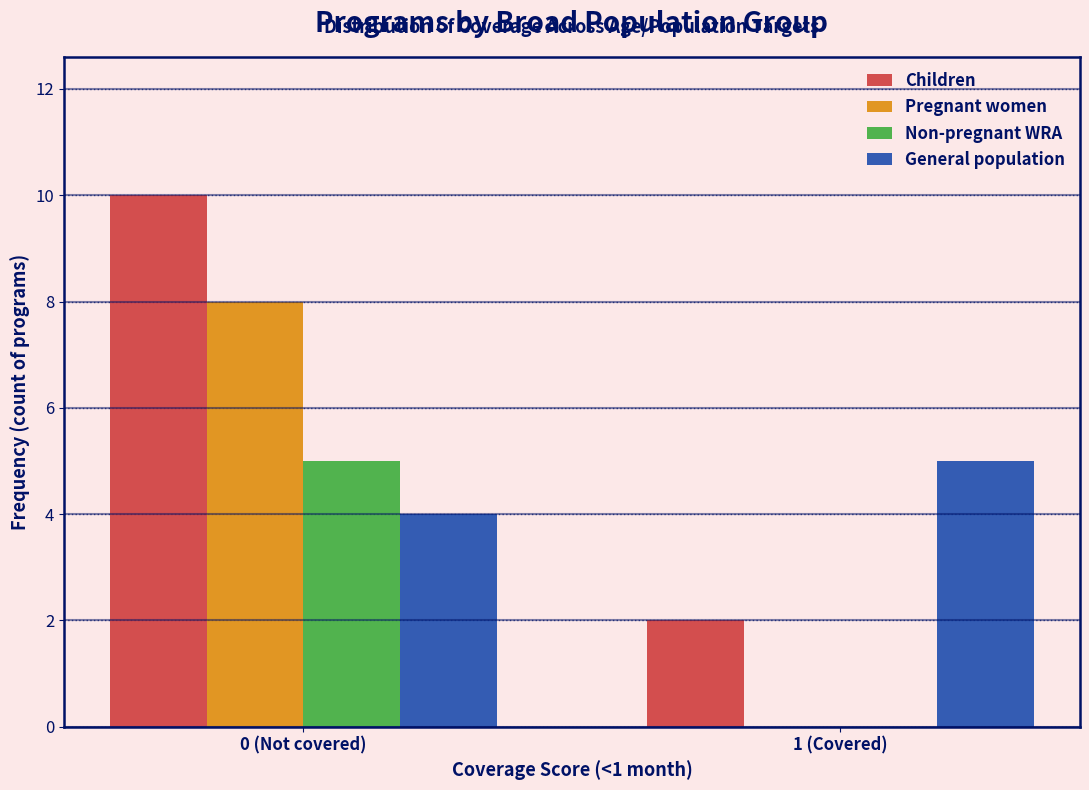

Reading left to right, list all the values displayed in this chart.

Children: 0 (Not covered)=10	1 (Covered)=2
Pregnant women: 0 (Not covered)=8	1 (Covered)=0
Non-pregnant WRA: 0 (Not covered)=5	1 (Covered)=0
General population: 0 (Not covered)=4	1 (Covered)=5